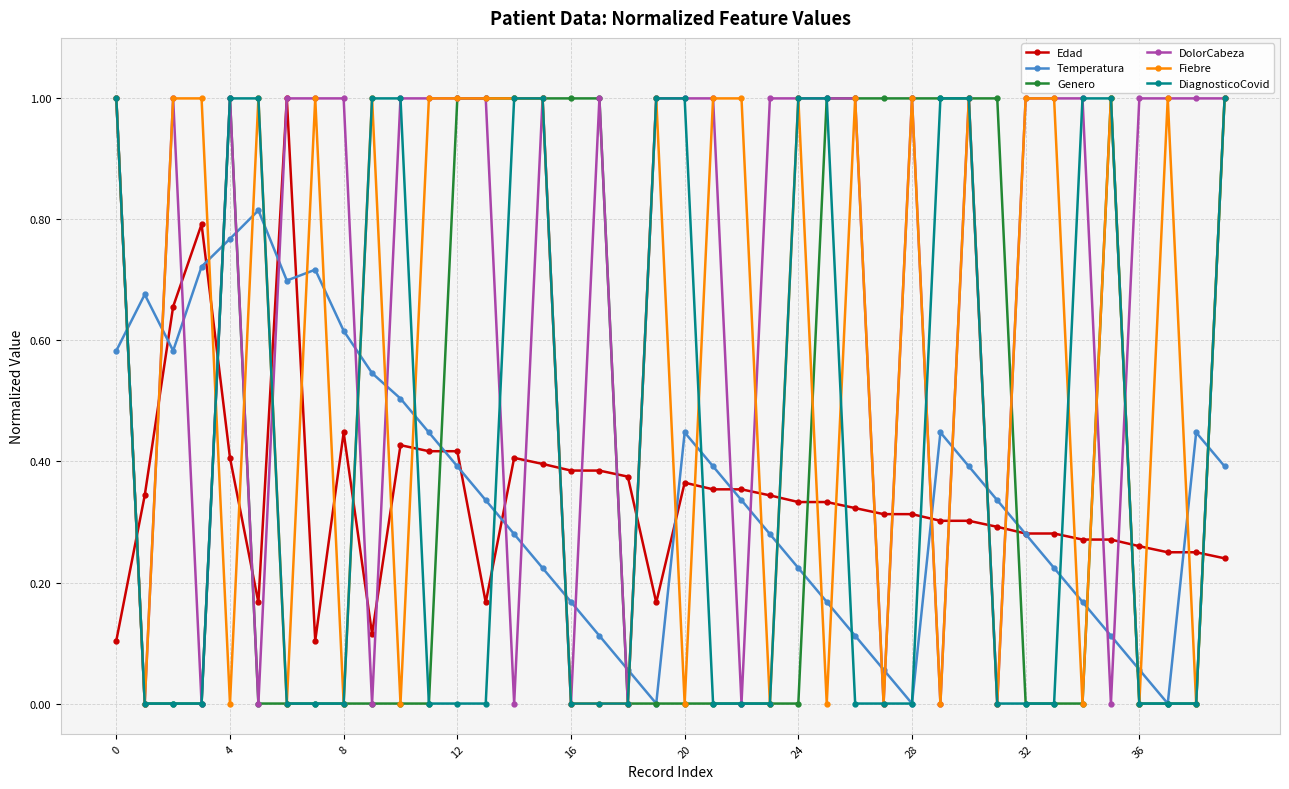

After their last crossing, which series has the higher values: DiagnosticoCovid or Edad?

DiagnosticoCovid